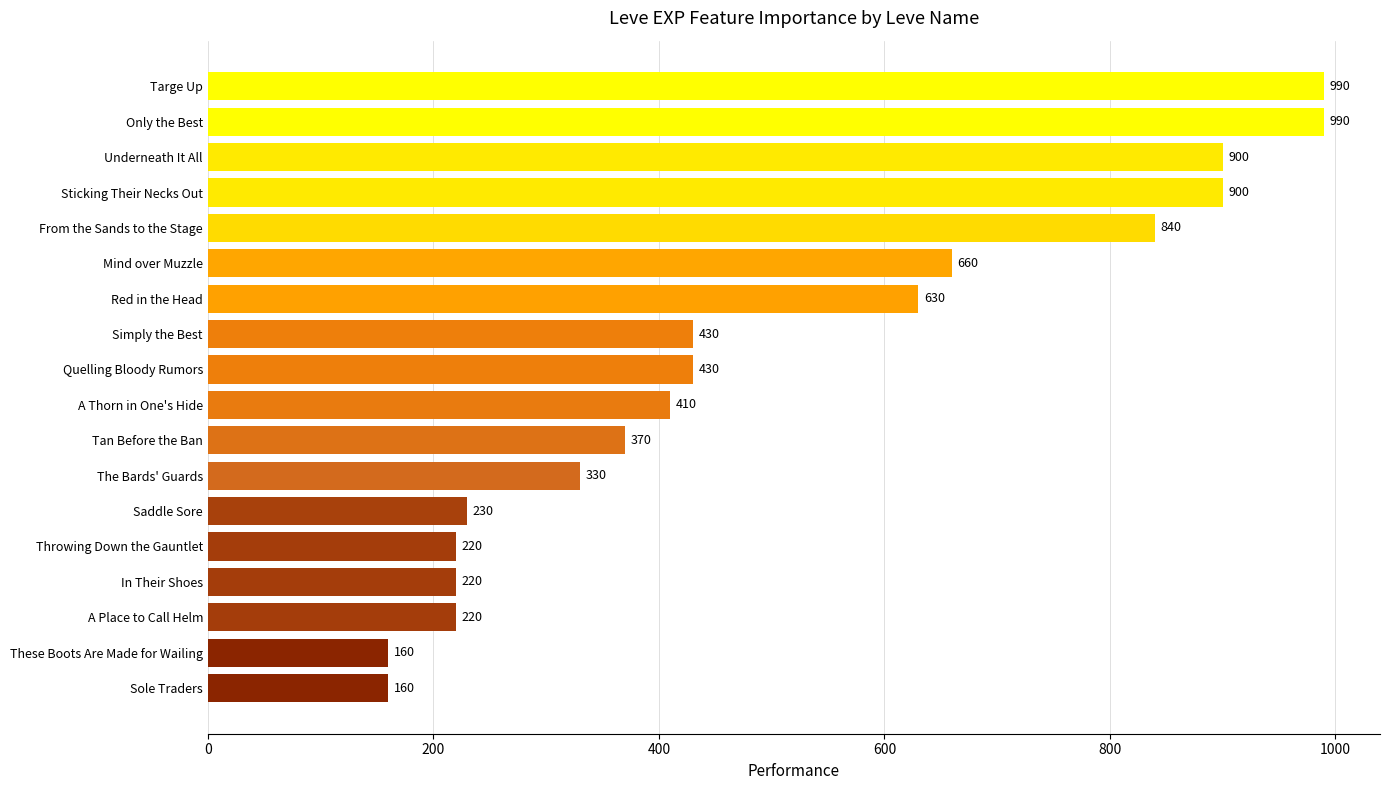

Is it true that the value at A Thorn in One's Hide is 580?

False